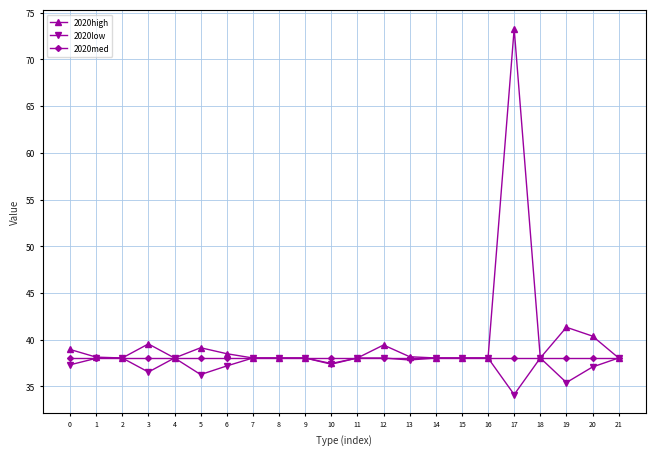

The value of 2020high at 10 is 64.5. True or false?

False